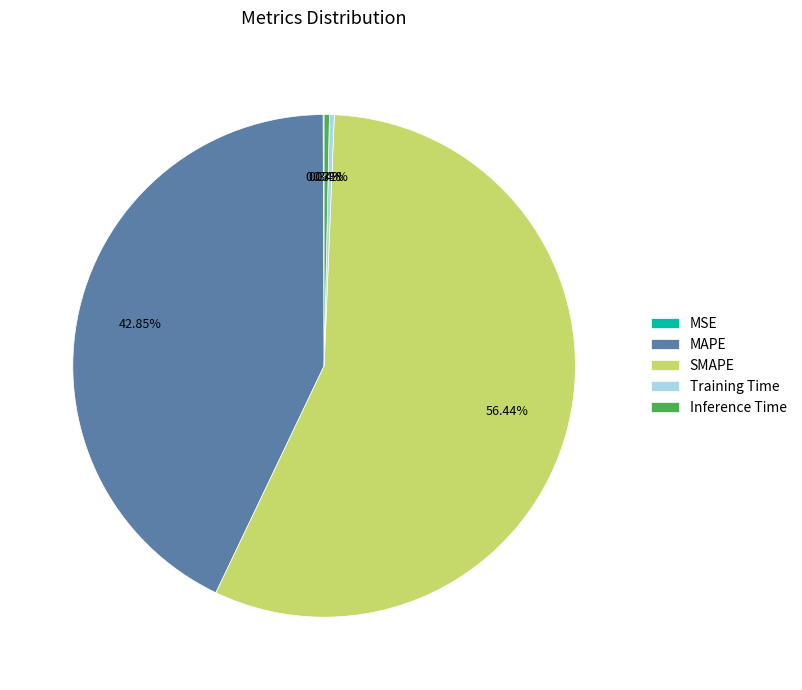

What percentage is NOT represented by SMAPE?

43.6%